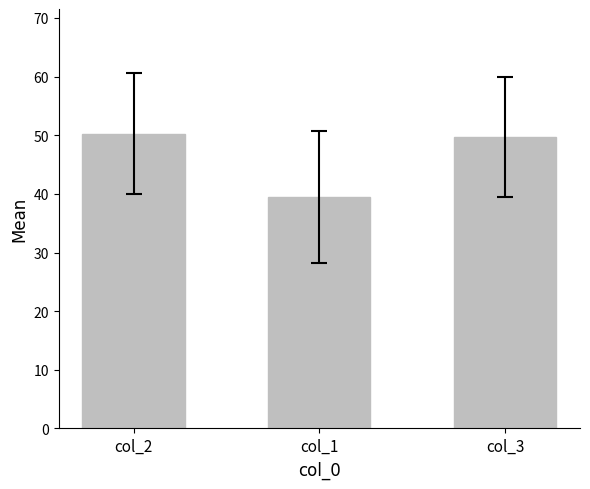

What is the label of the 3rd bar from the left?

col_3